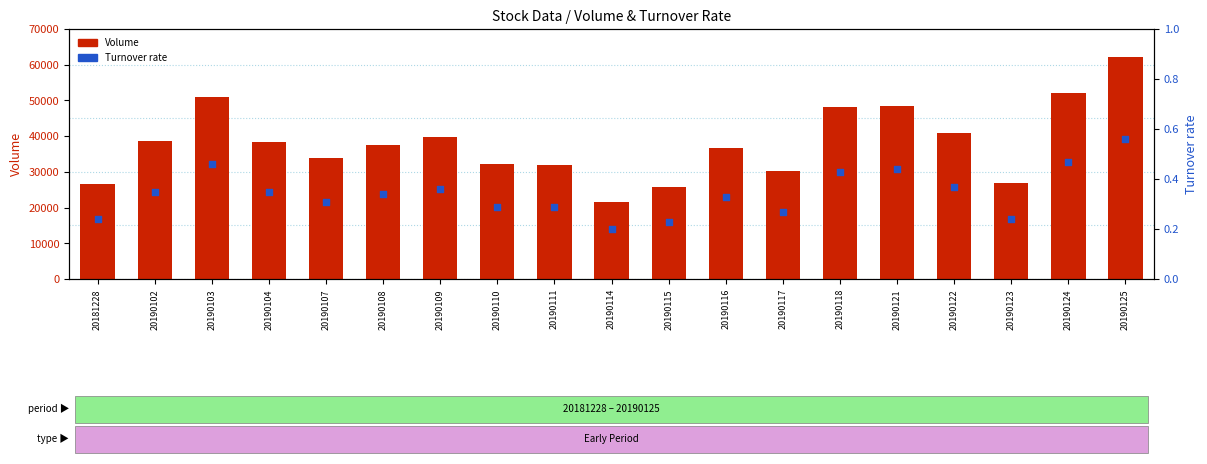

What are all the series names shown in the legend?

Volume, Turnover rate